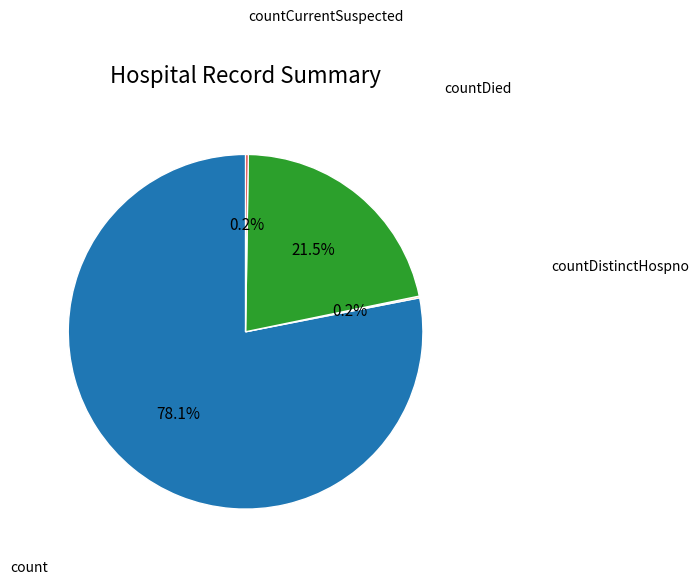

Is there any slice that represents more than half of the pie?

Yes